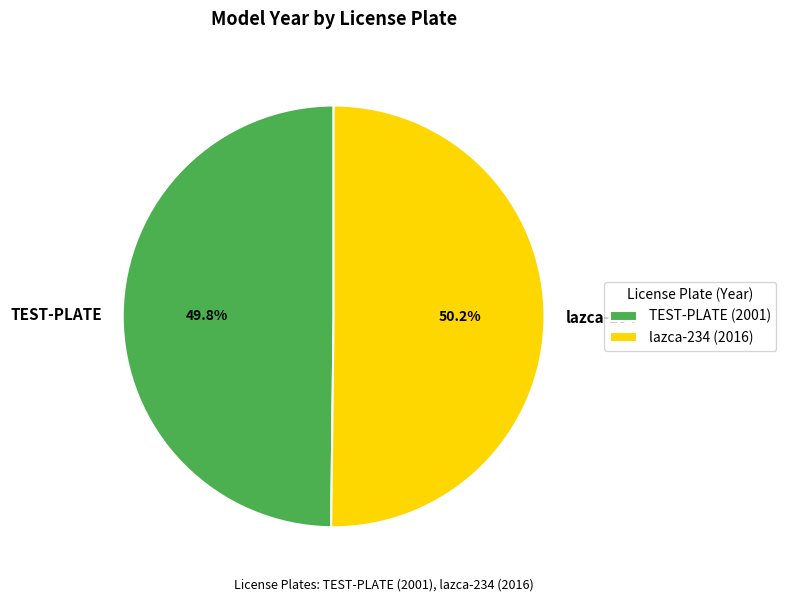

What is the total percentage of lazca-234 and TEST-PLATE?

100.0%